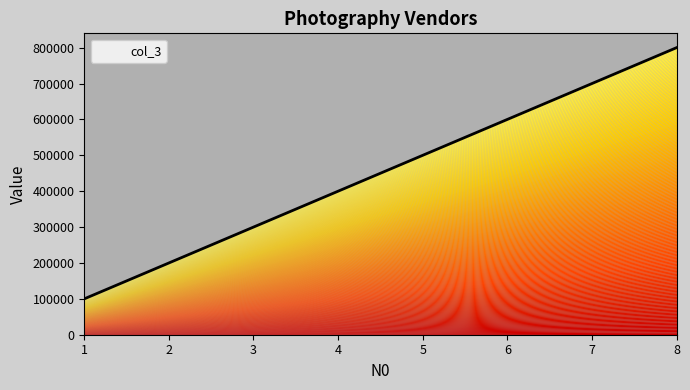

The chart shows a value of 700000 at 7. True or false?

True